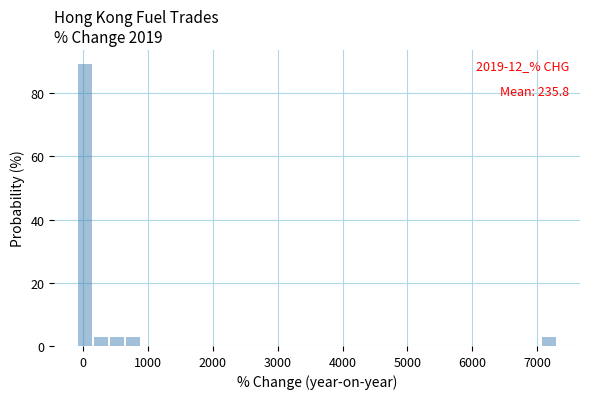

Read against the x-axis, roughly where is the centre of the tallest bar?

0